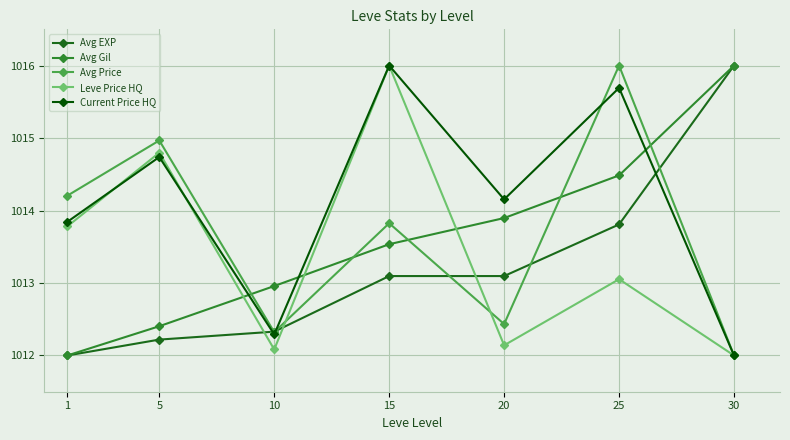

What is the smallest value displayed?

1012.0